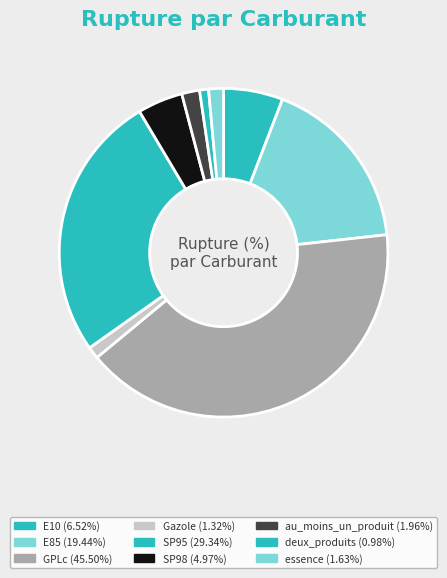

True or false: Gazole accounts for 6% of the total.

False